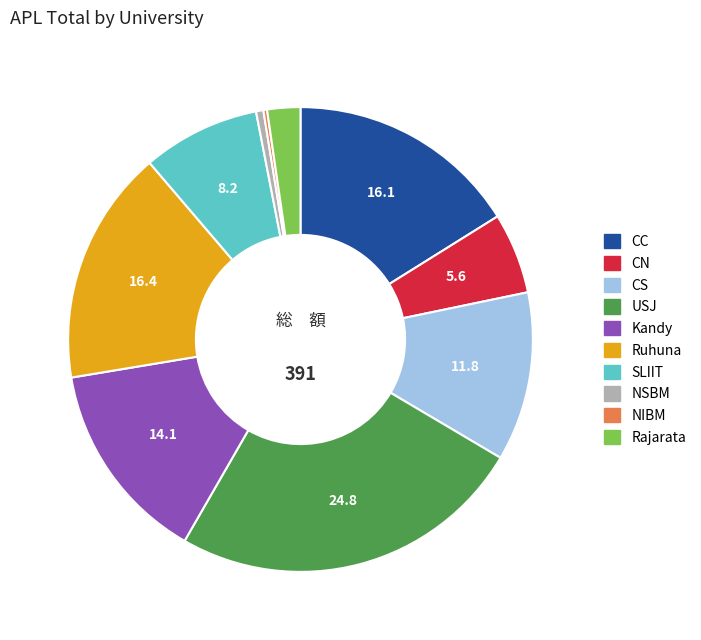

Which category has the biggest portion of the pie?

USJ